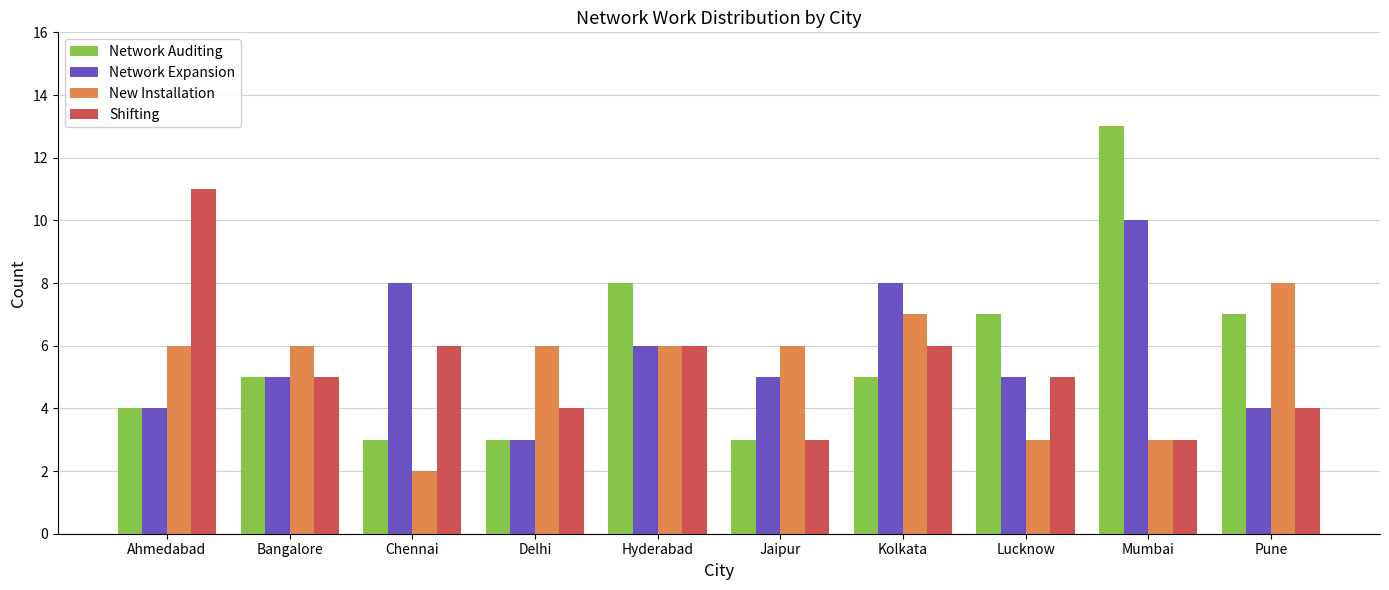

What is the approximate value of New Installation at Ahmedabad?

6